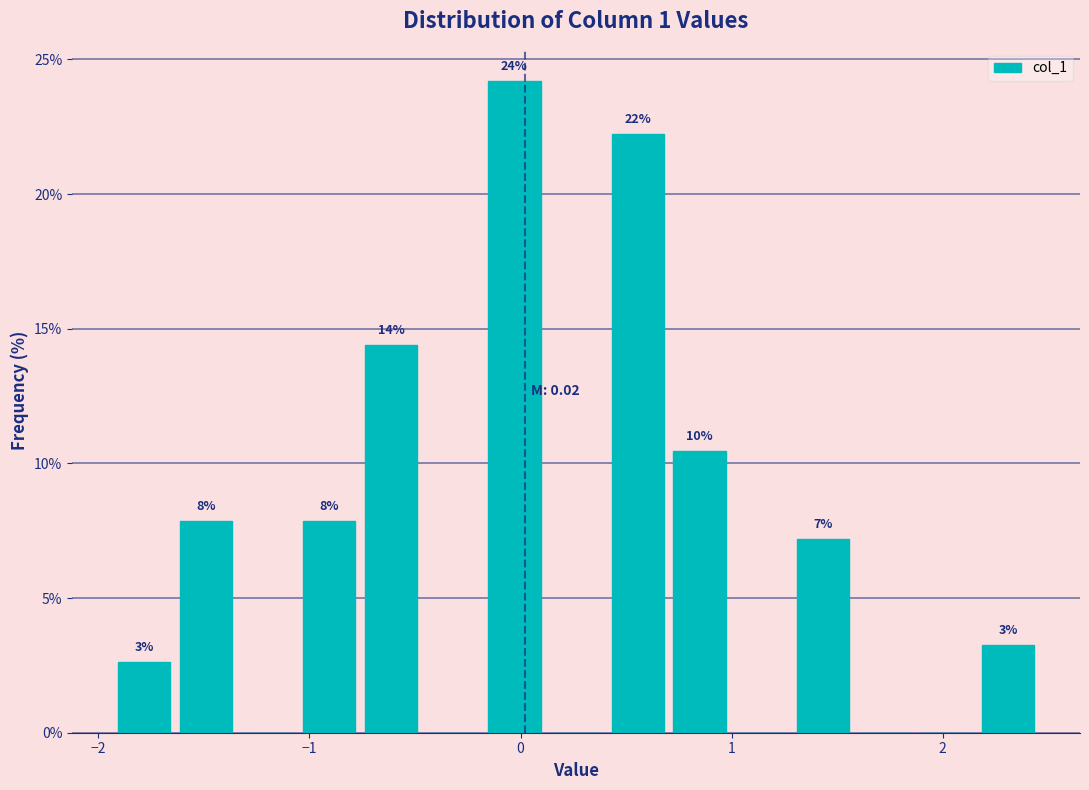

Read against the x-axis, roughly where is the centre of the tallest bar?

0.0